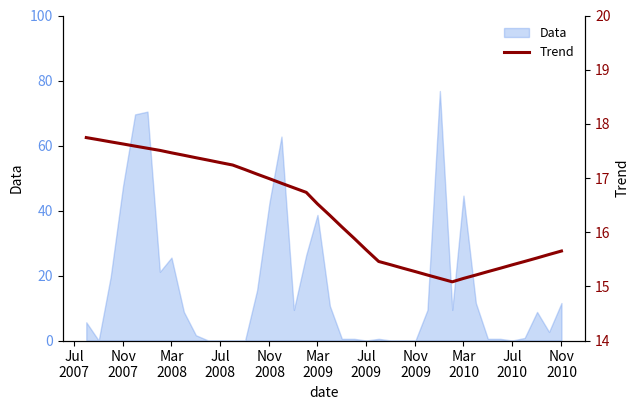

Which category has the highest value across all series?

Jul
2007